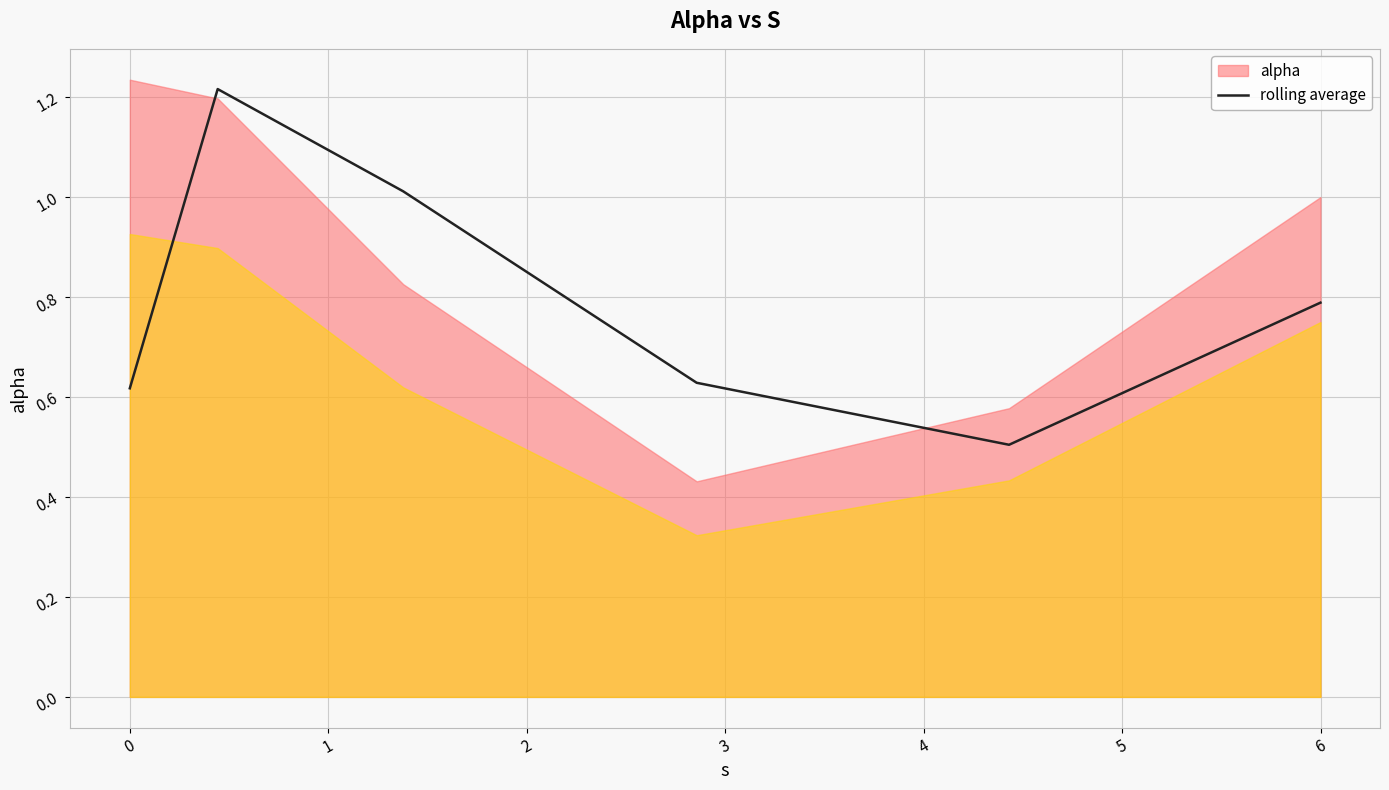

Does the chart display data point markers on the line(s)?

No